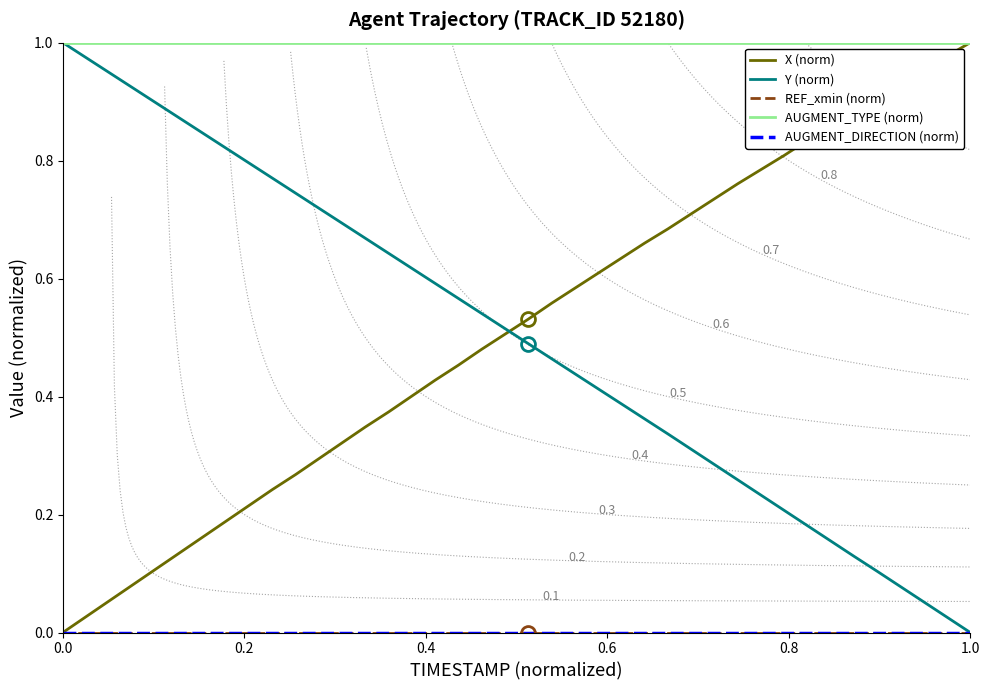

Is the value of REF_xmin (norm) at 8 greater than the value of AUGMENT_TYPE (norm) at 13?

No